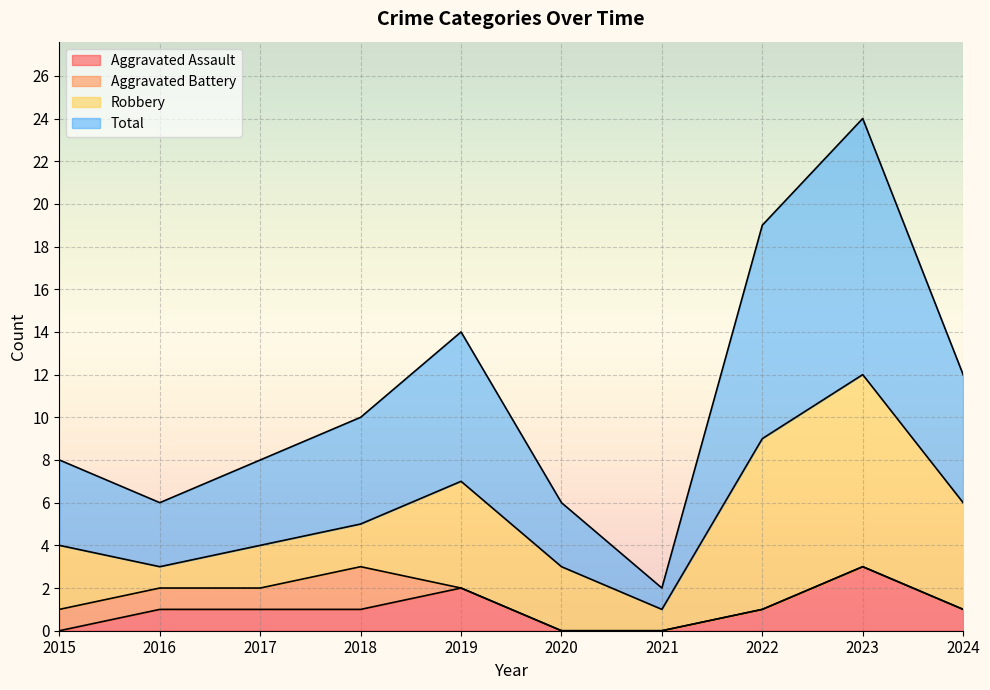

At which label does Aggravated Assault reach its peak?

2023